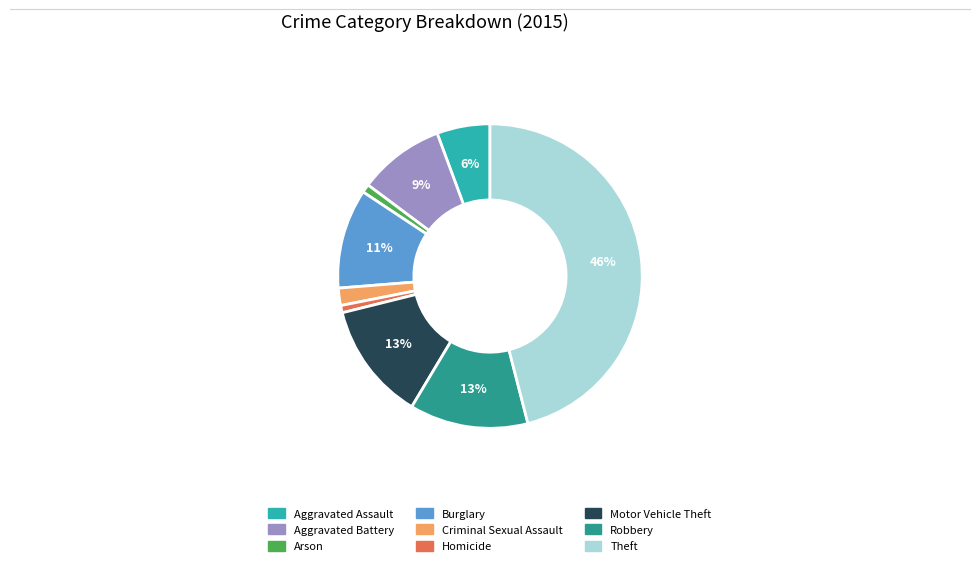

To the nearest percent, what is the average slice percentage?

11%